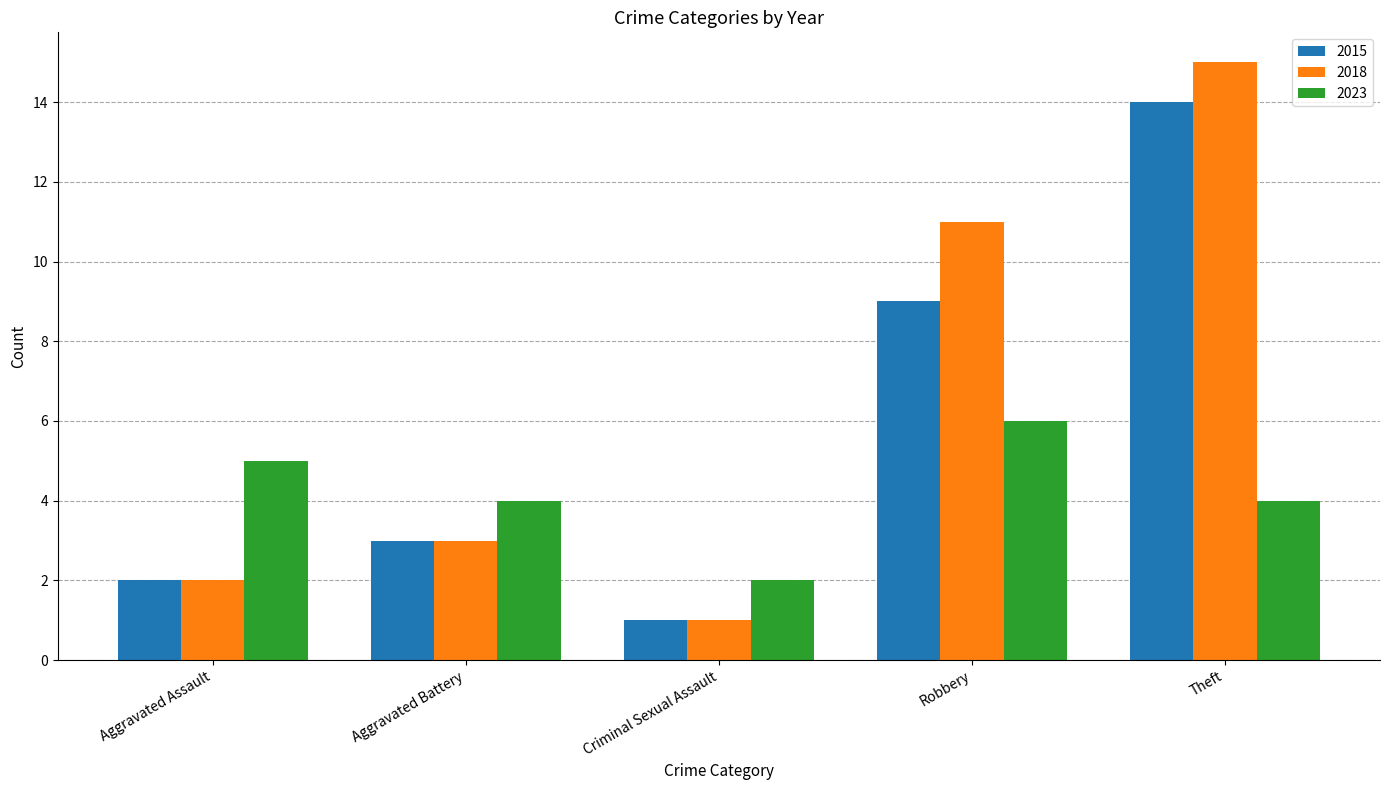

What is the sum of the 2023 values at Theft and Aggravated Assault?

9